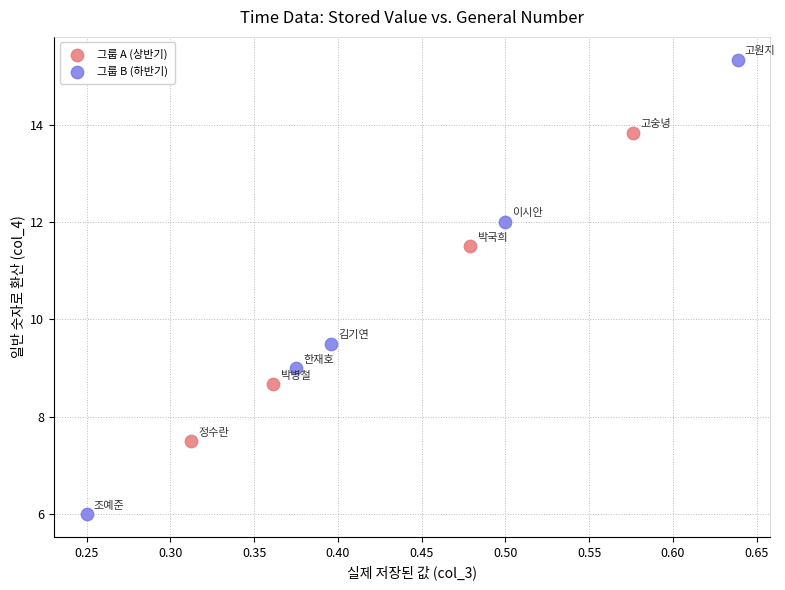

Which series has the largest Y range (max minus min)?

그룹 B (하반기)